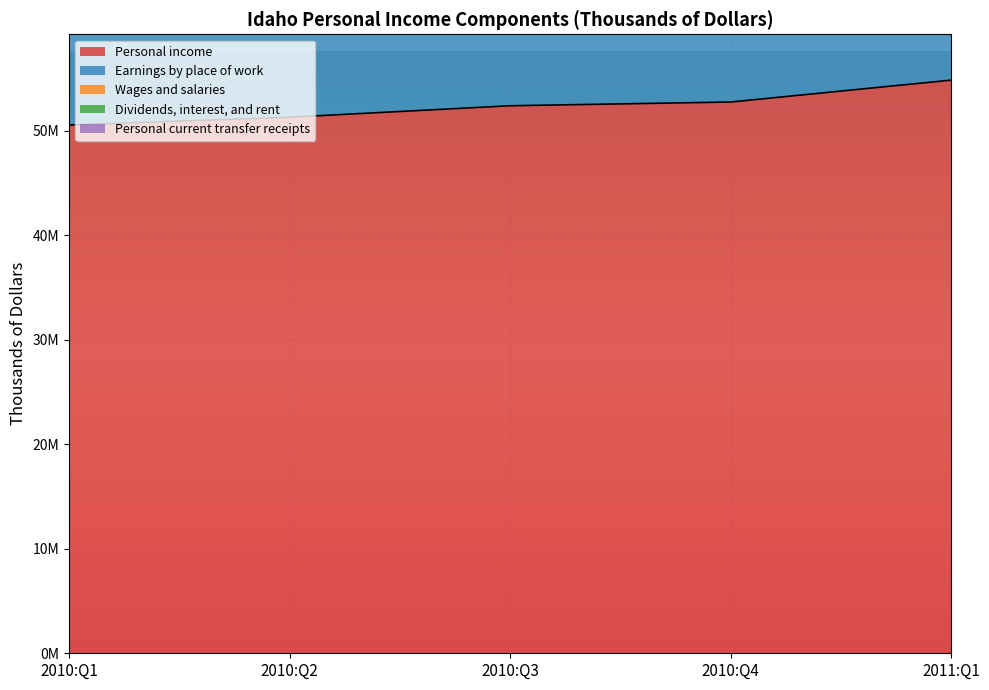

What is the minimum value shown in the chart?

50574216